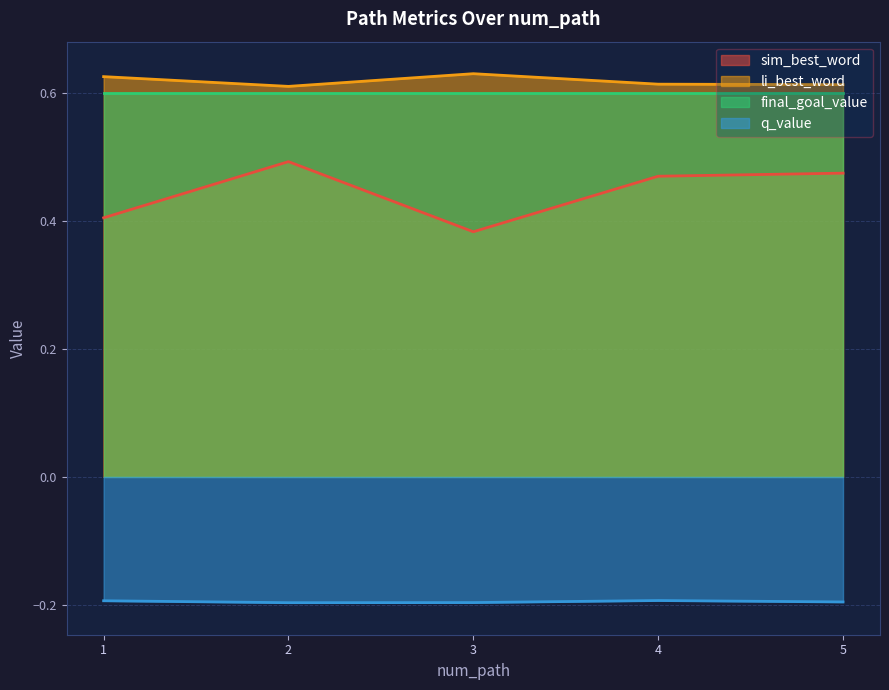

Is the value of q_value at 4 greater than the value of li_best_word at 4?

No